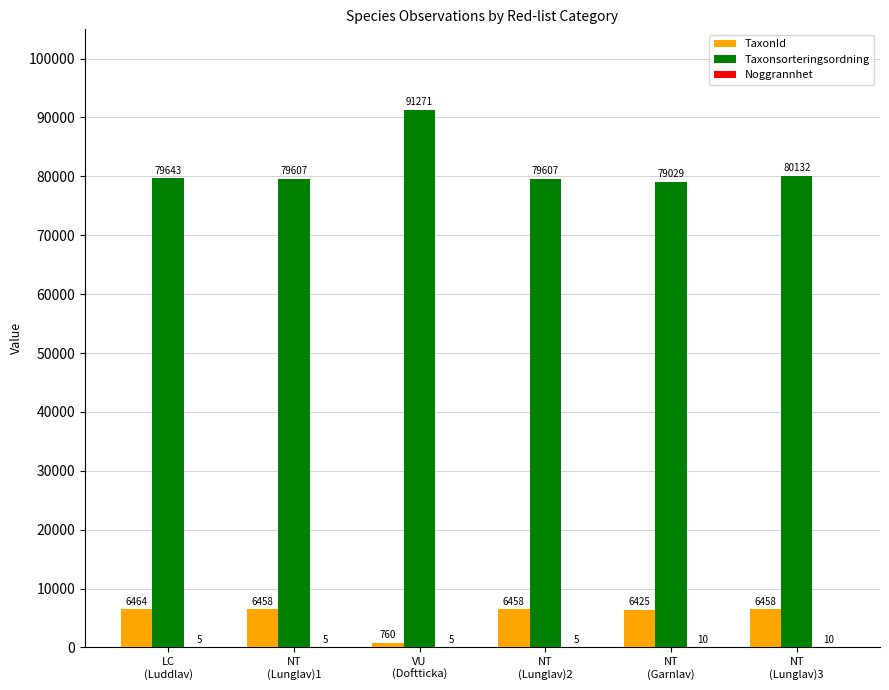

Does the chart contain stacked bars?

No